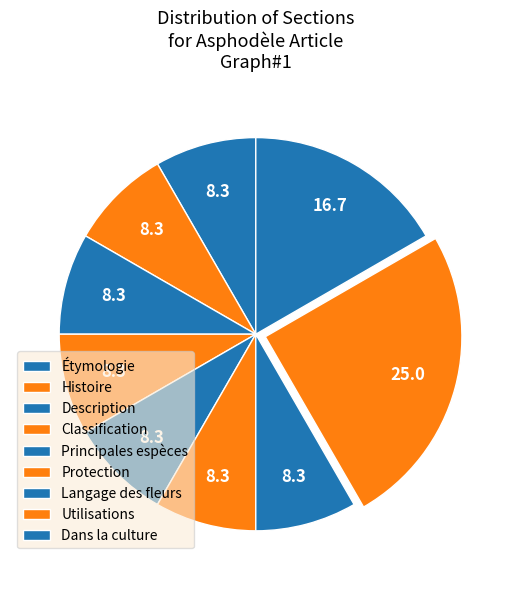

Between Étymologie and Description, which is larger?

Étymologie